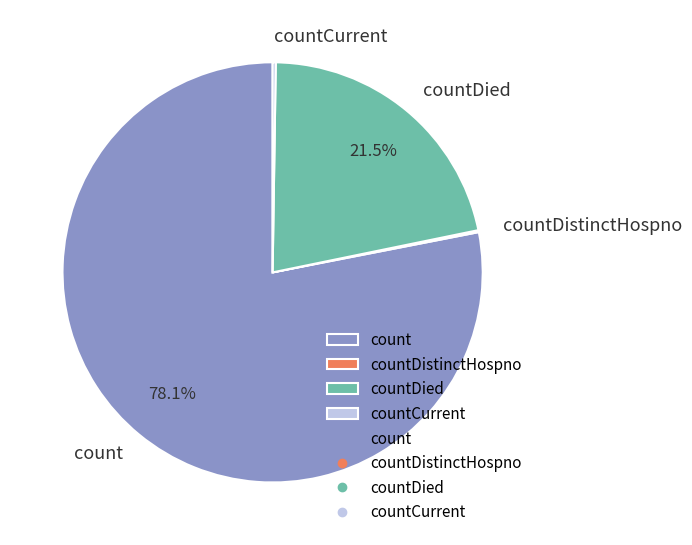

Which slice is the largest?

count